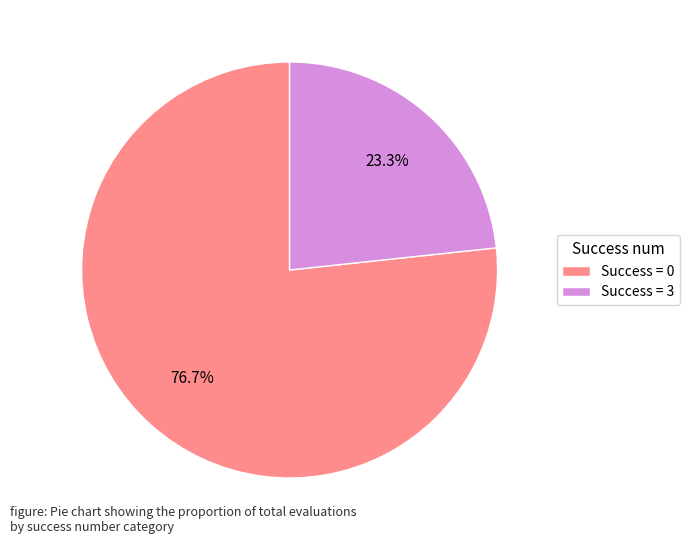

Between Success = 3 and Success = 0, which is larger?

Success = 0